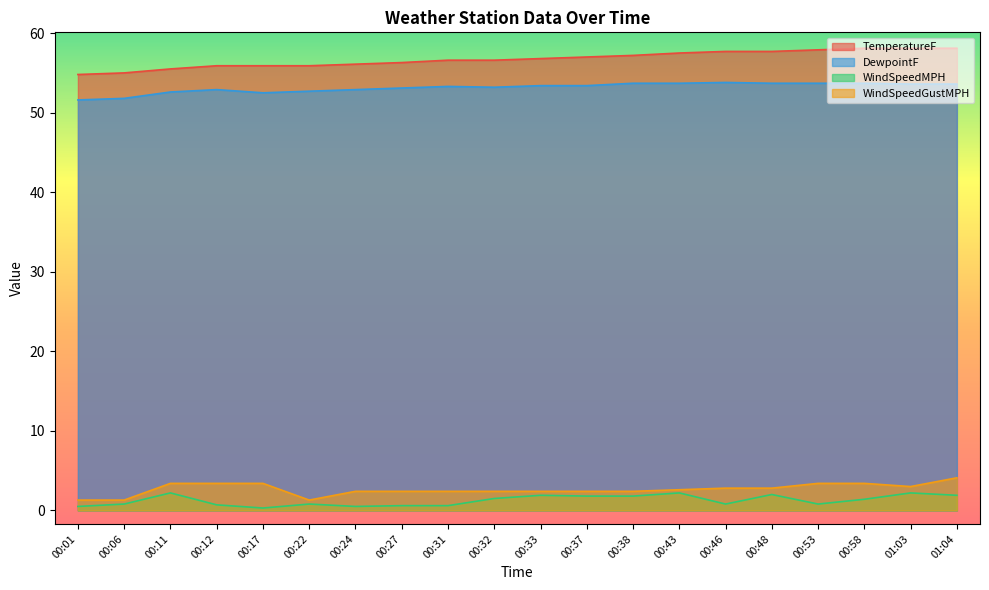

What is the label of the 18th point from the right?

00:11